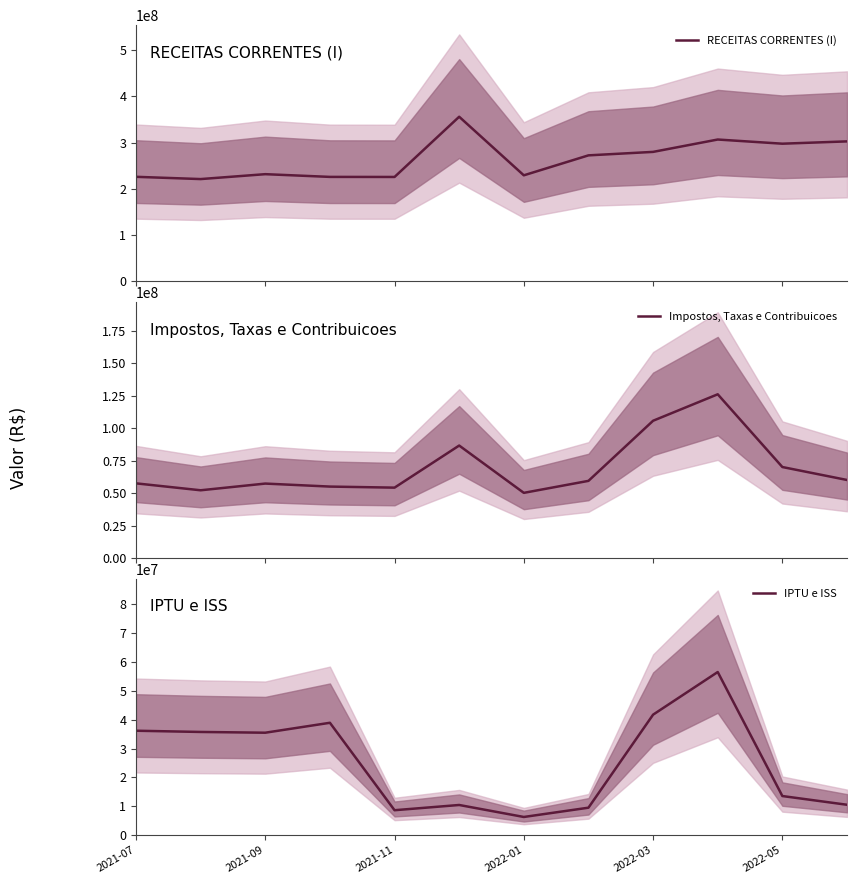

At how many categories does at least one series exceed 241803474?

6